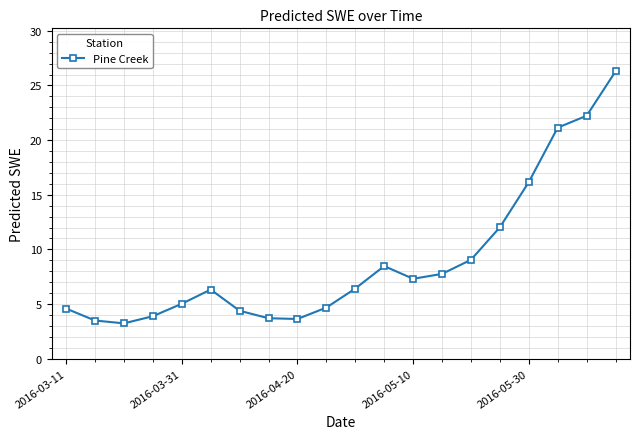

What is the difference between the maximum and minimum values?

23.1